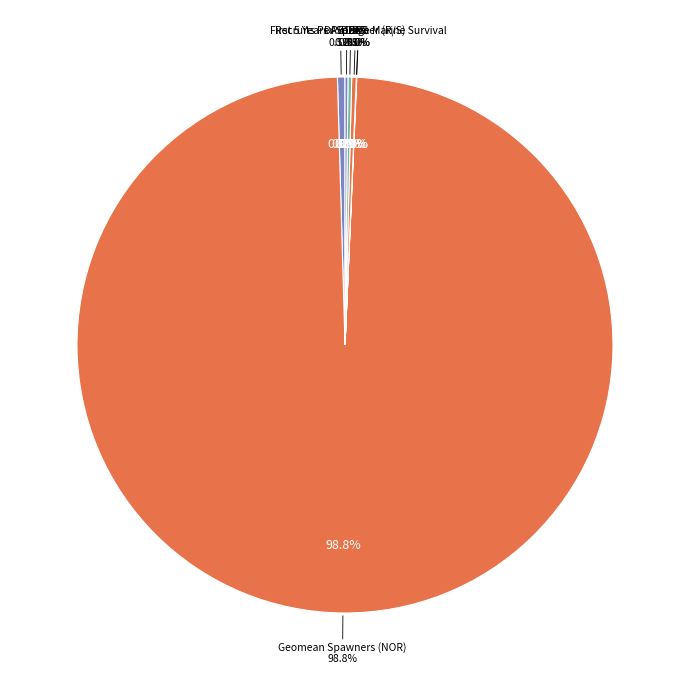

What is the smallest slice in the pie chart?

First 5 Years Average Marine Survival